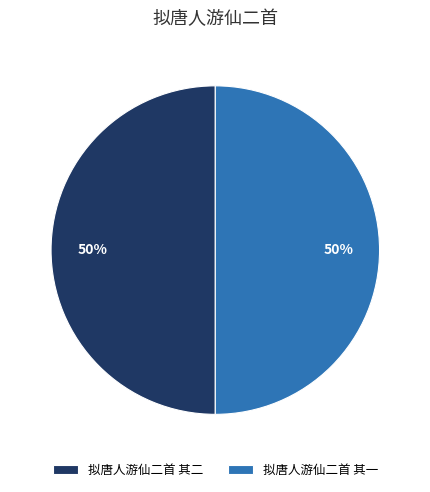

Is the sum of 拟唐人游仙二首 其一 and 拟唐人游仙二首 其二 greater than half?

Yes